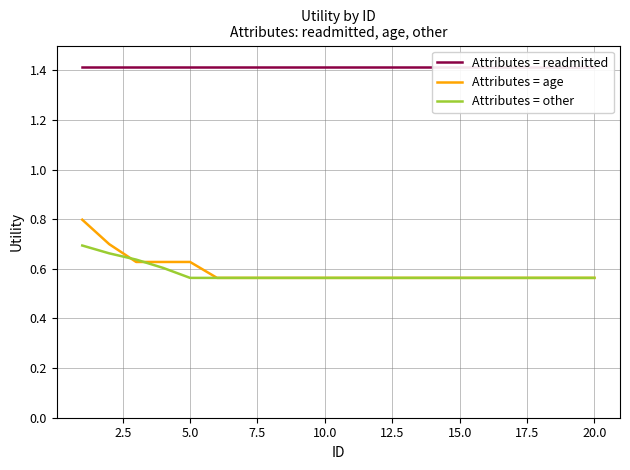

True or false: Attributes = age has a value of 1.0 at 20.0.

False